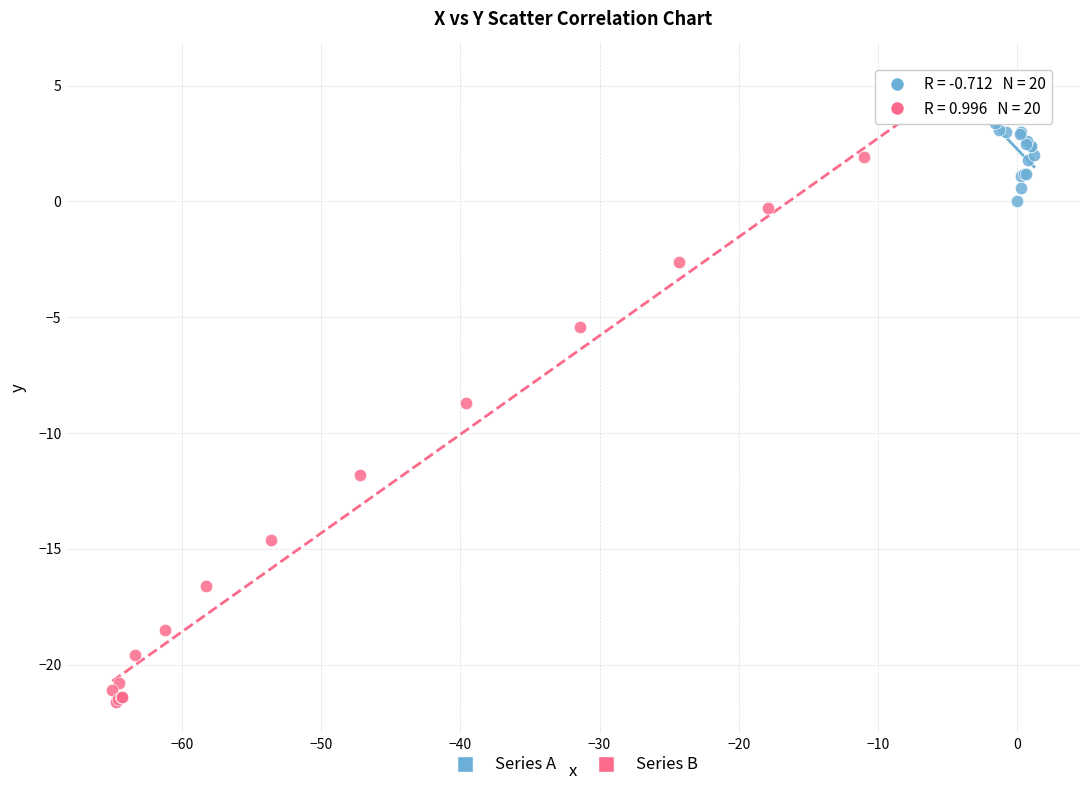

Which series has the largest Y range (max minus min)?

Series B